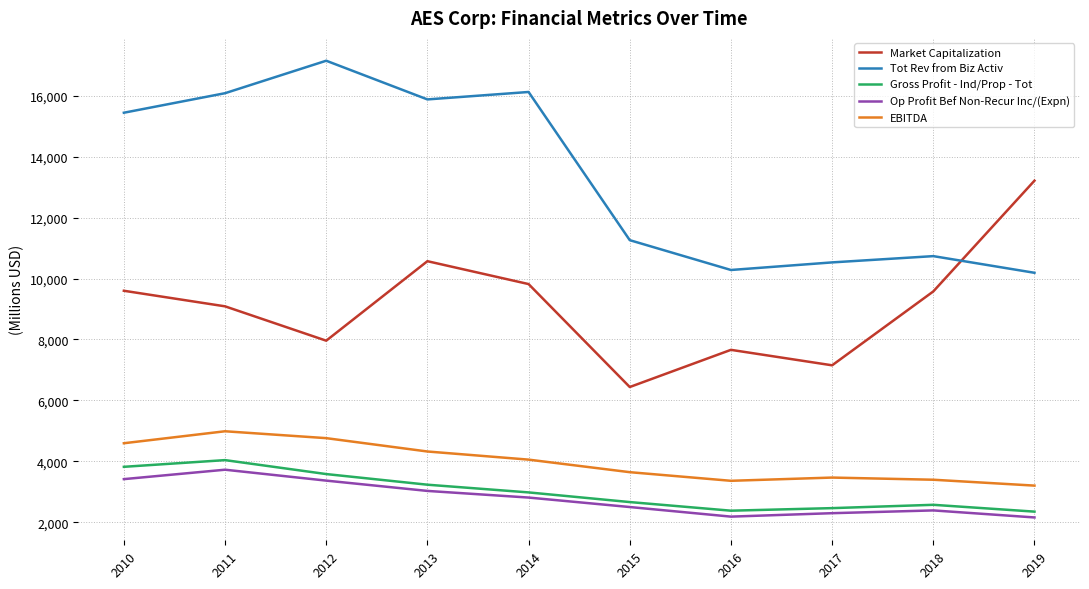

Which series has the largest total across all categories?

Tot Rev from Biz Activ